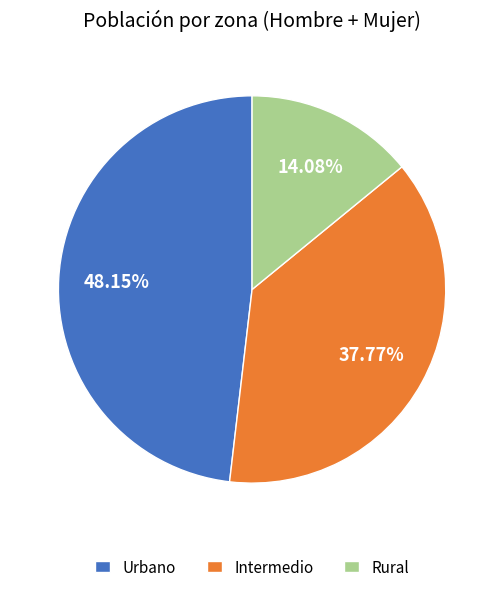

Count the number of slices in the pie.

3